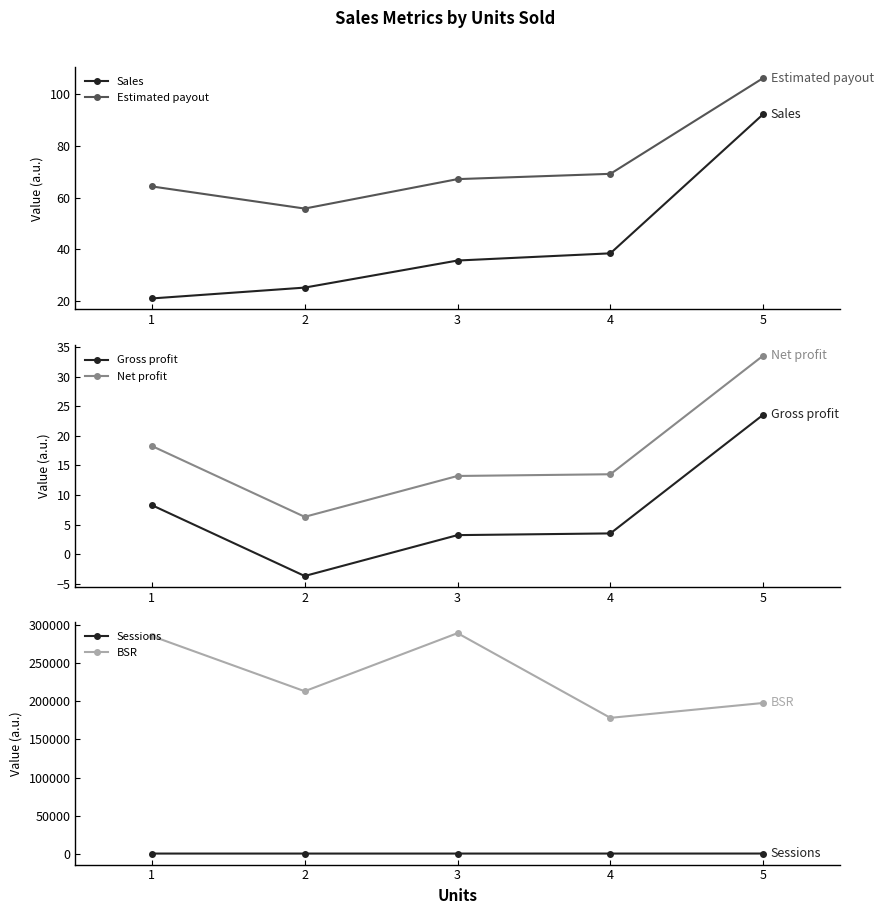

The BSR series shows 309822.8 at 2. True or false?

False